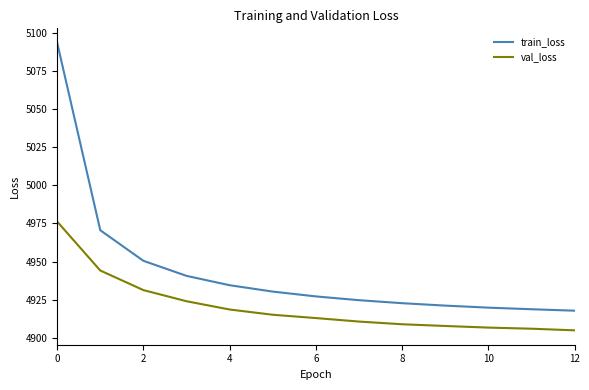

True or false: train_loss and val_loss cross at least once.

False